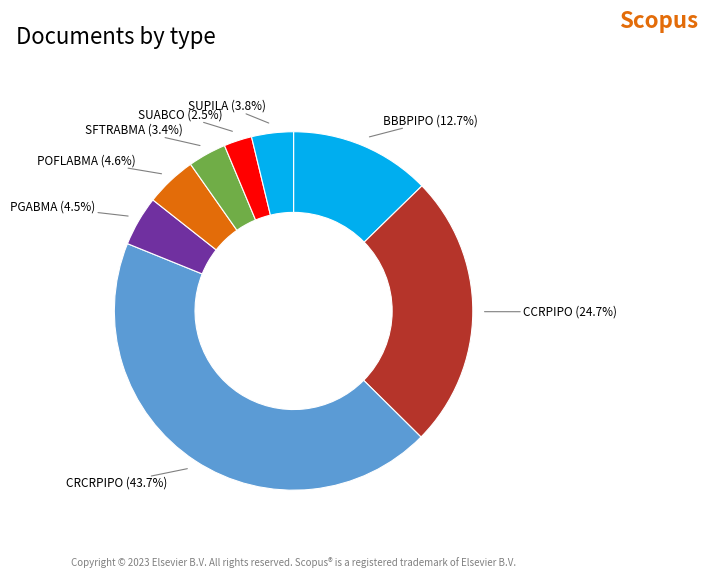

Do SFTRABMA (3.4%) and BBBPIPO (12.7%) together represent more than half of the pie?

No